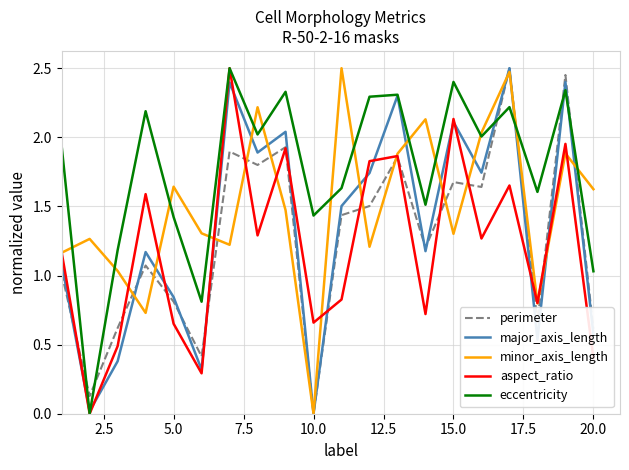

True or false: minor_axis_length and eccentricity cross at least once.

True